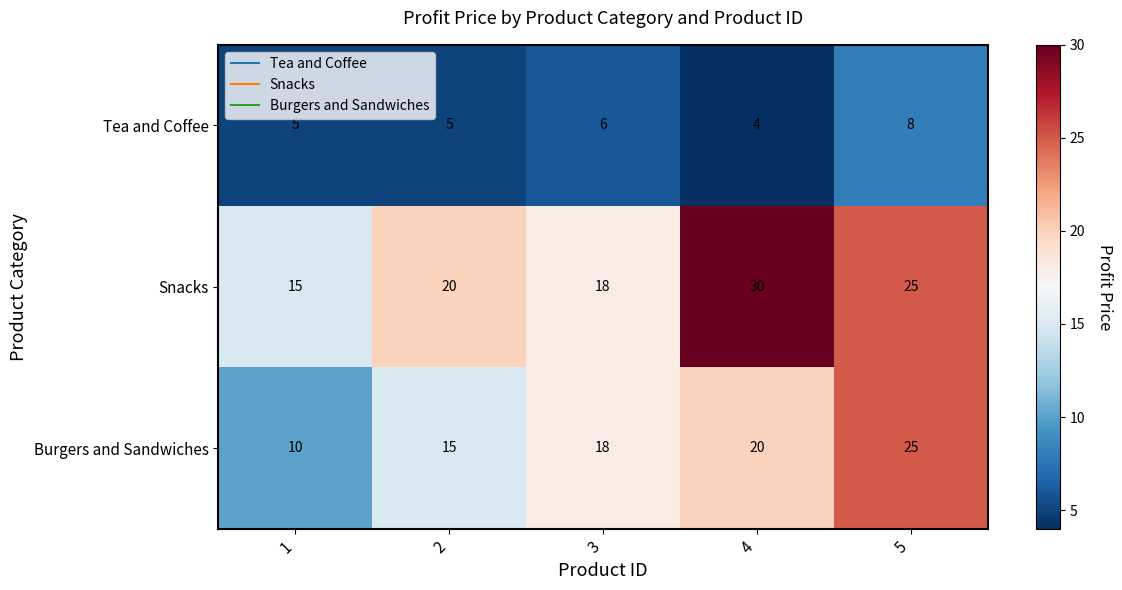

How many Burgers and Sandwiches values are between 15 and 20?

3